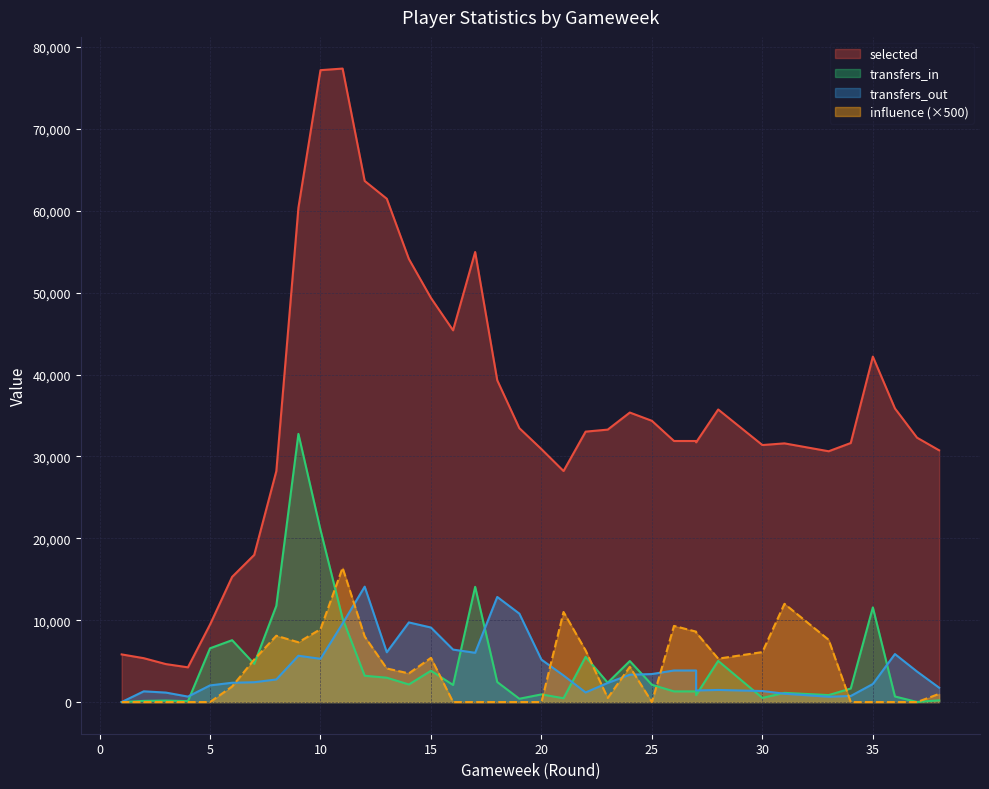

Which category has the highest value in the selected series?

11